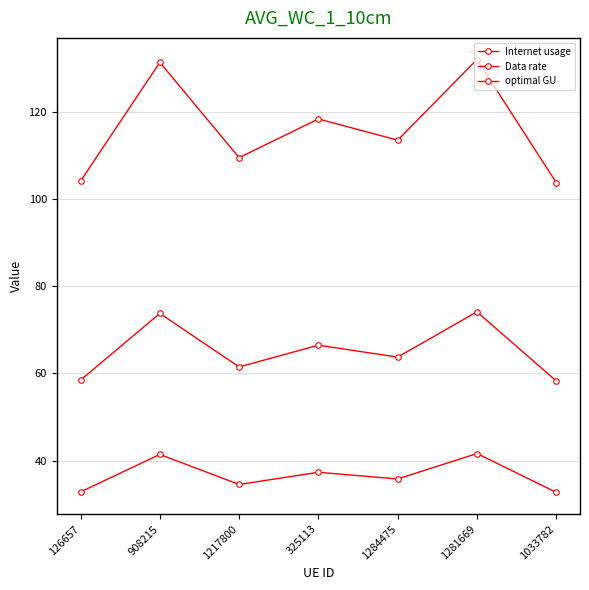

At 1217800, list the series in order from largest to smallest.

Internet usage, optimal GU, Data rate